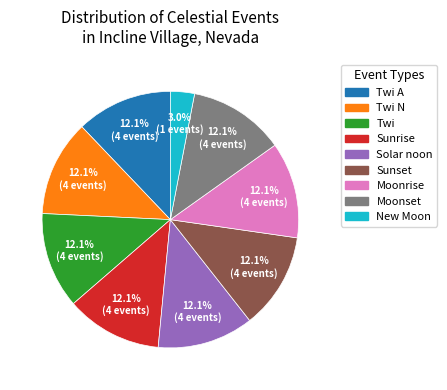

Do Twi A and Moonrise together represent more than half of the pie?

No